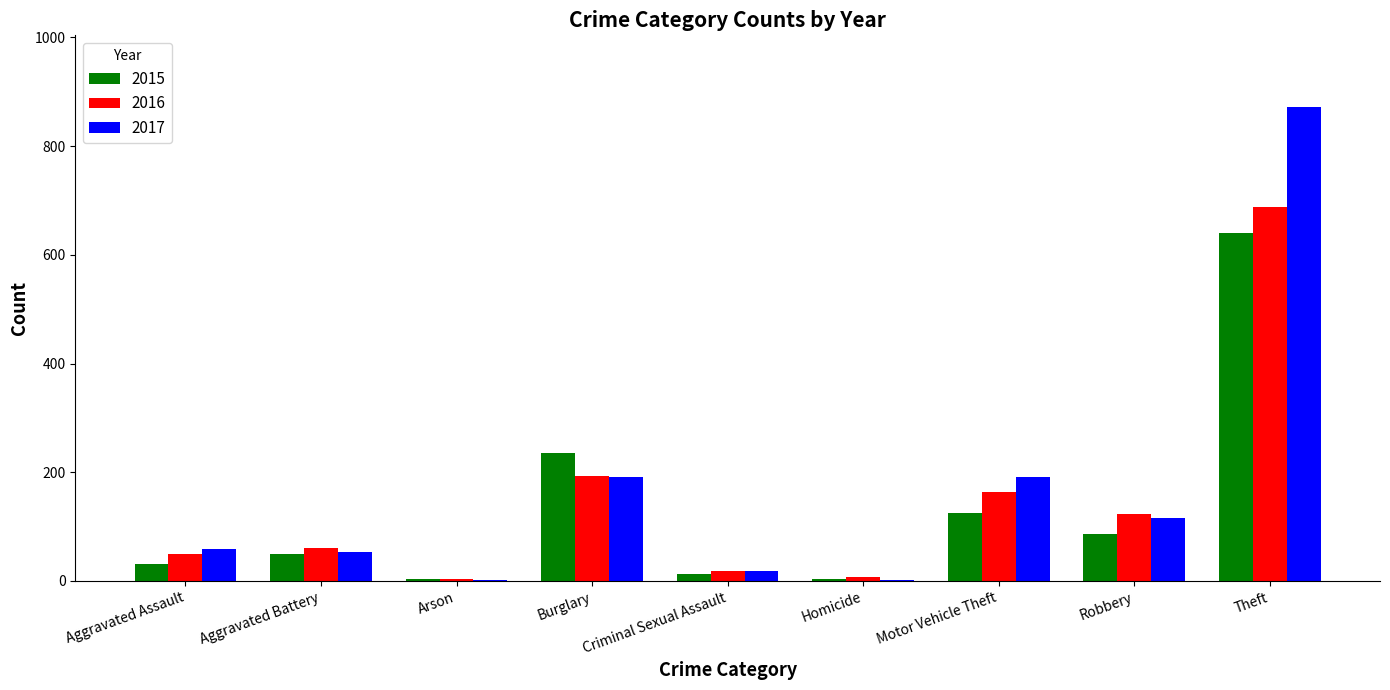

What are all the series names shown in the legend?

2015, 2016, 2017